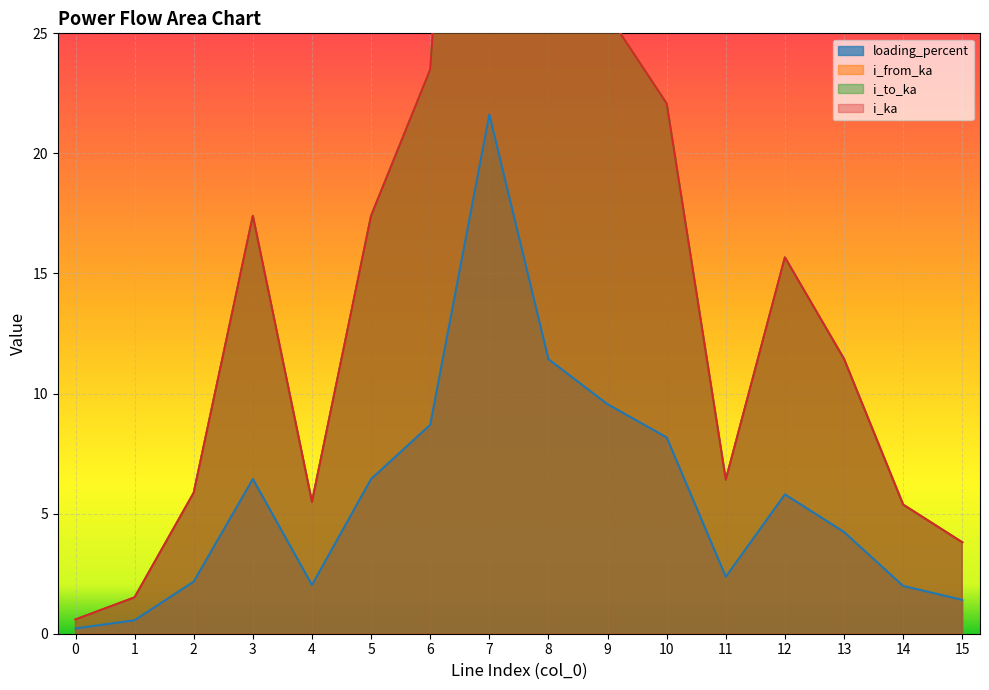

Which category has the highest value across all series?

7